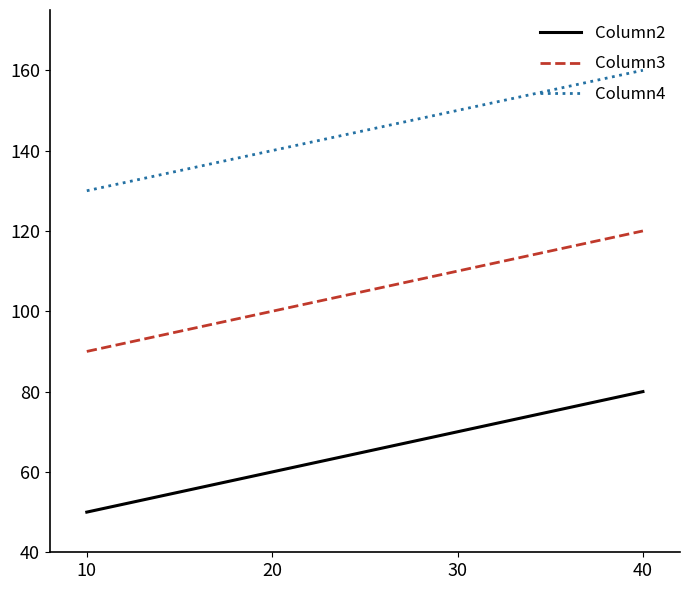

How many Column4 values are between 140 and 160?

3